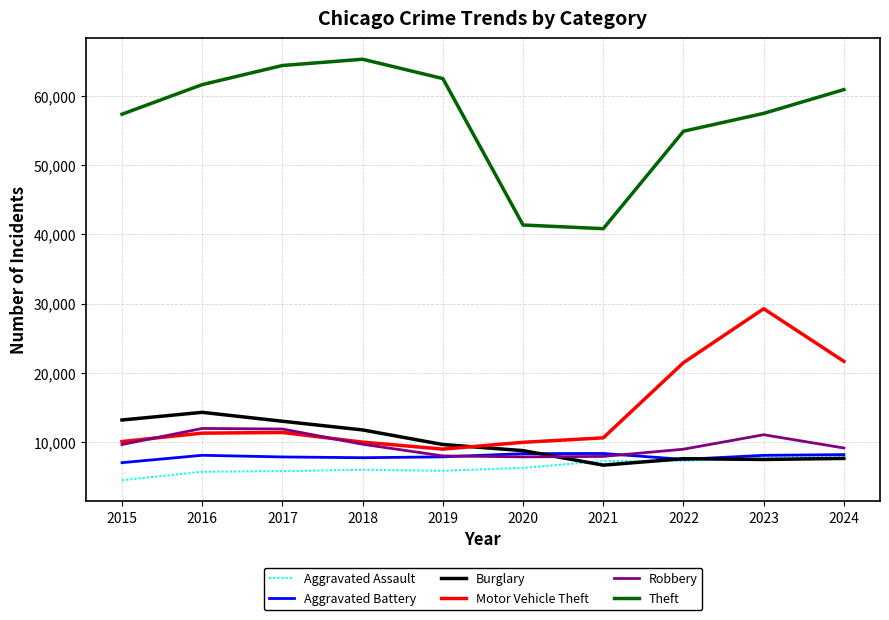

The Burglary series shows 7480 at 2023. True or false?

True